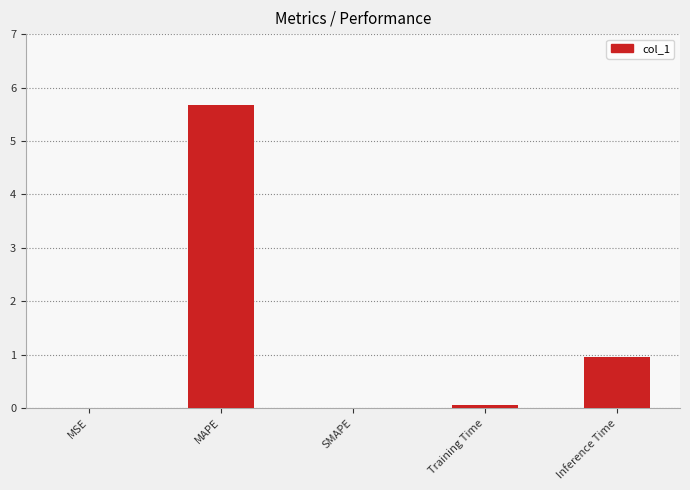

How many distinct data groups are displayed?

1